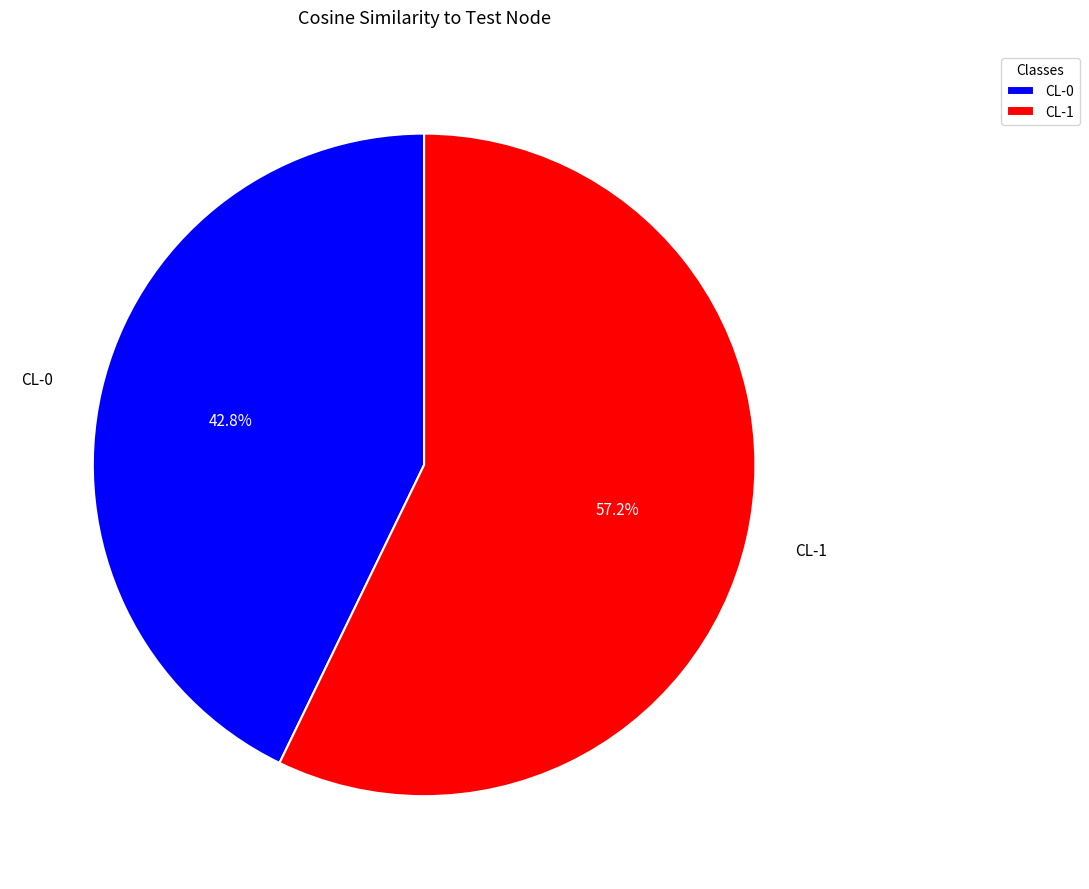

Count the number of slices in the pie.

2